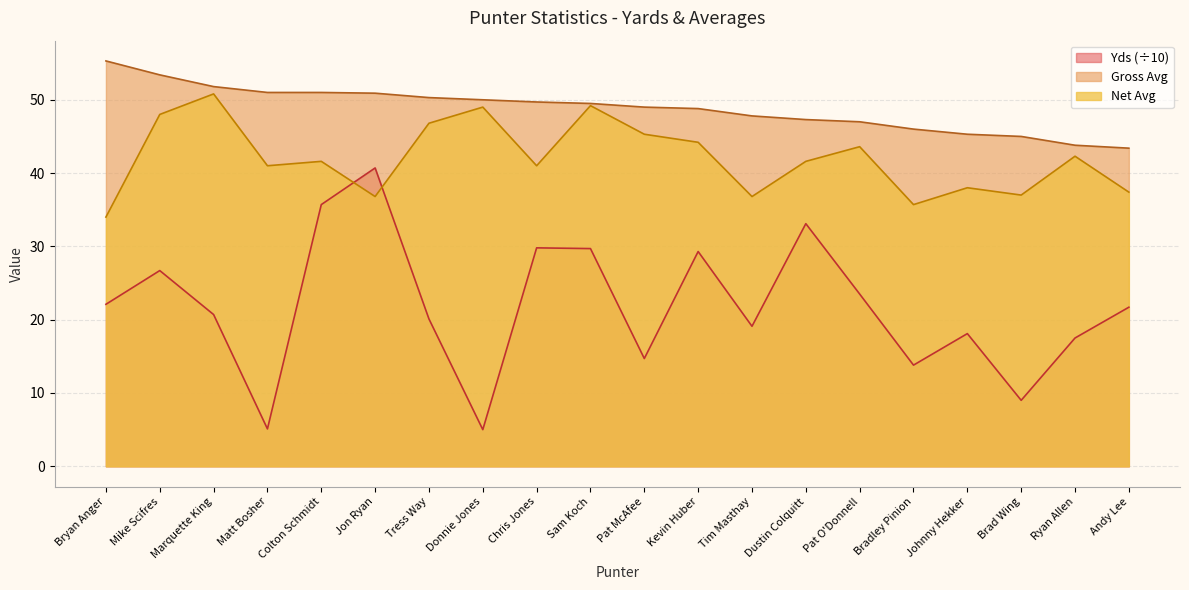

After their last crossing, which series has the higher values: Yds or Net Avg?

Net Avg